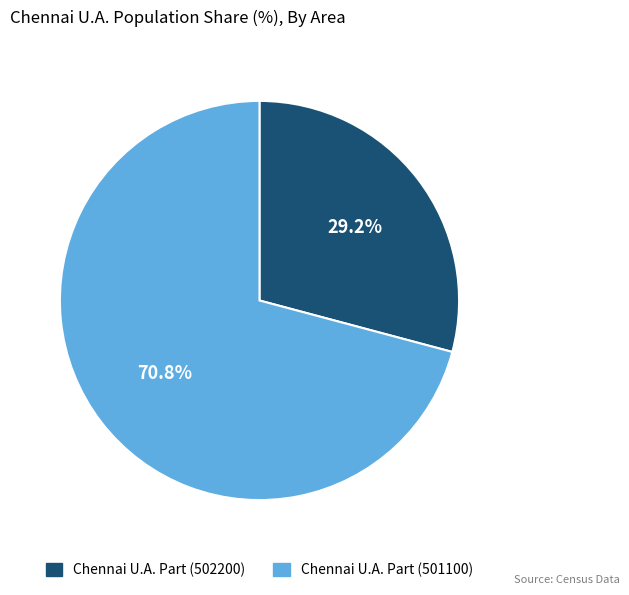

To the nearest percent, what portion does Chennai U.A. Part (501100) represent?

71%